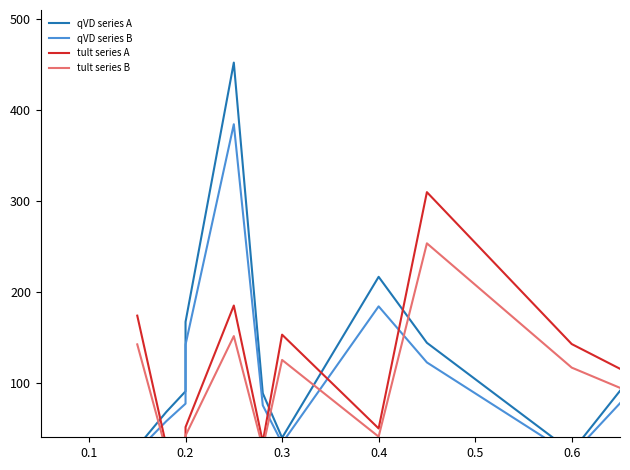

True or false: tult series B has more than 2 interior local peaks.

True